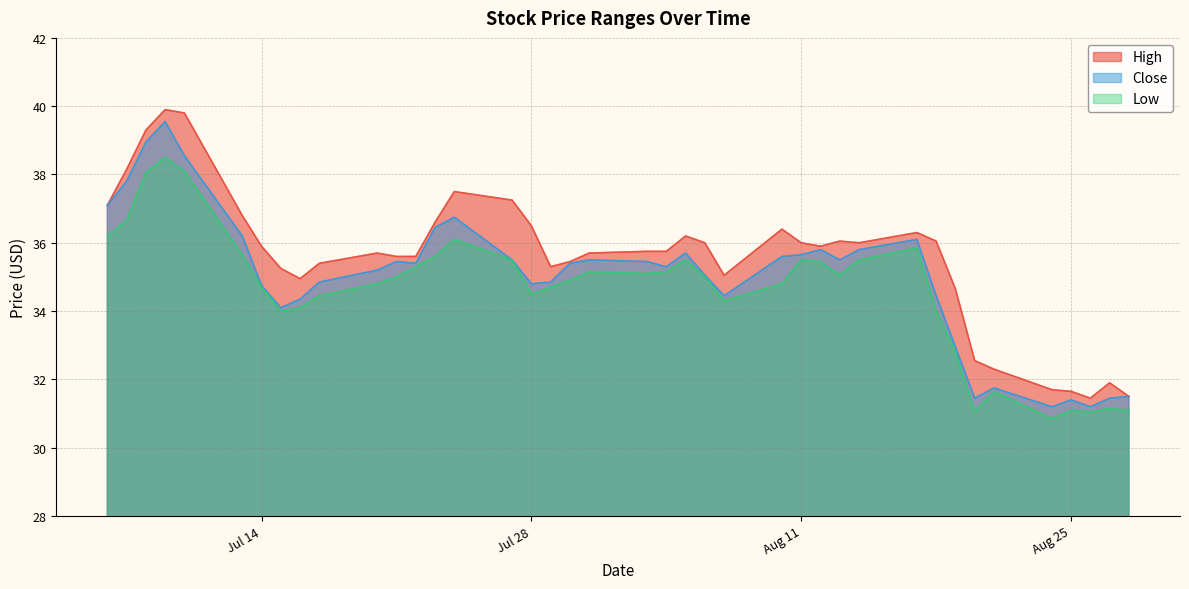

True or false: High and Close intersect in this chart.

False